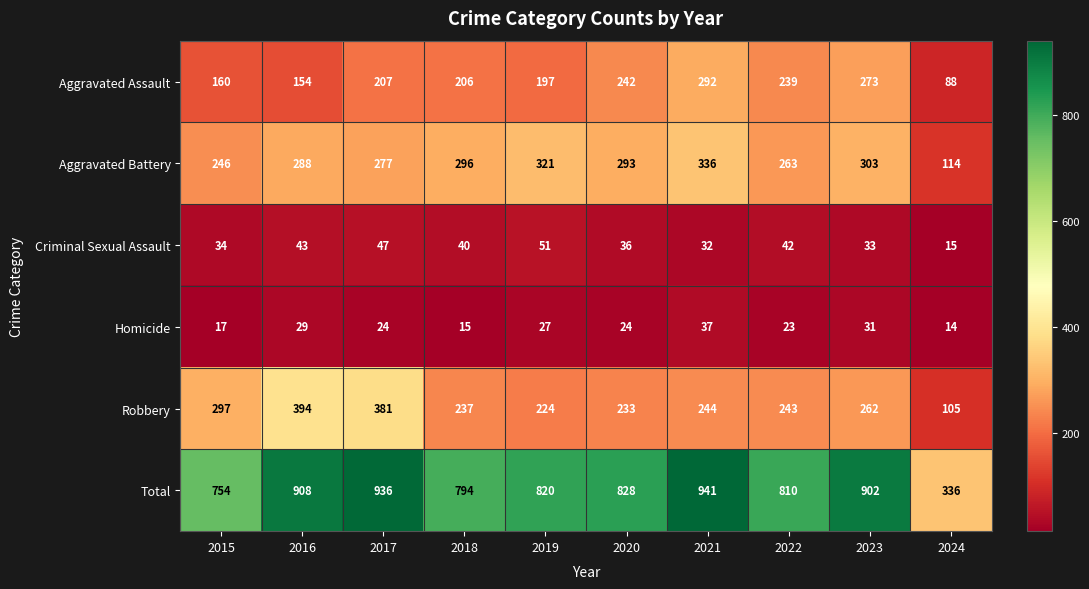

Is the value of Homicide at 2018 greater than the value of Aggravated Assault at 2024?

No